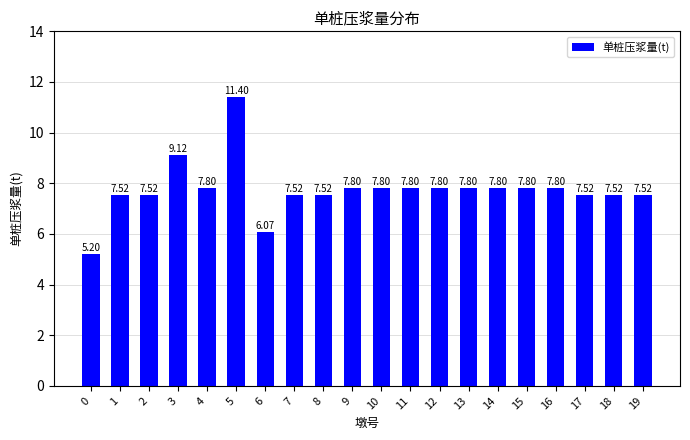

The value at 13 is 10.9. True or false?

False